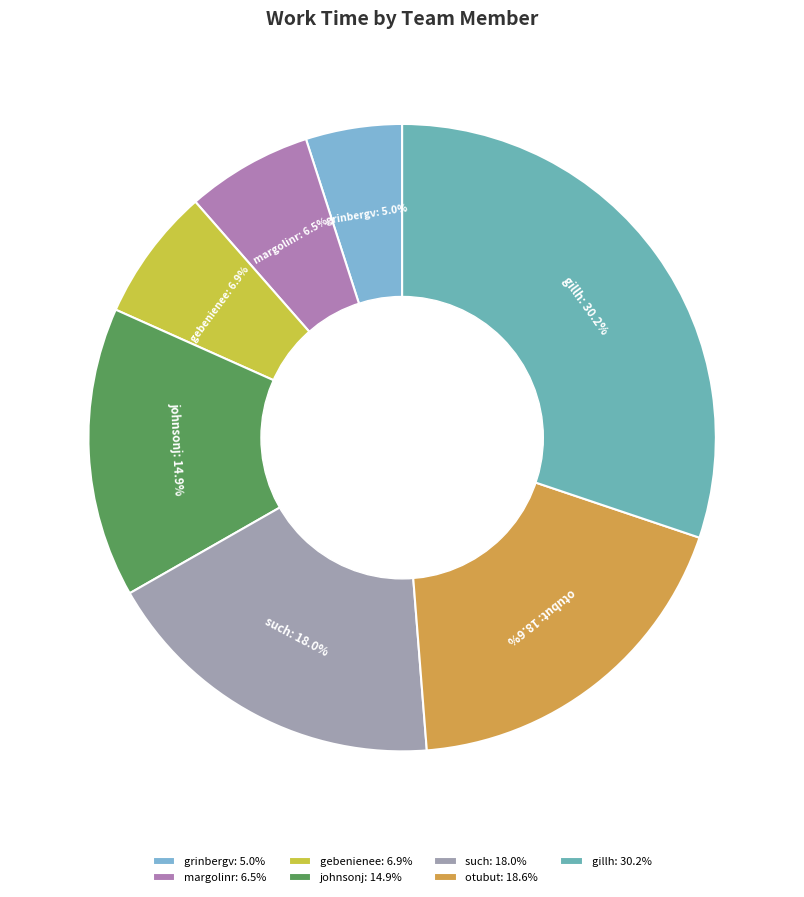

Which category has the smallest portion of the pie?

grinbergv